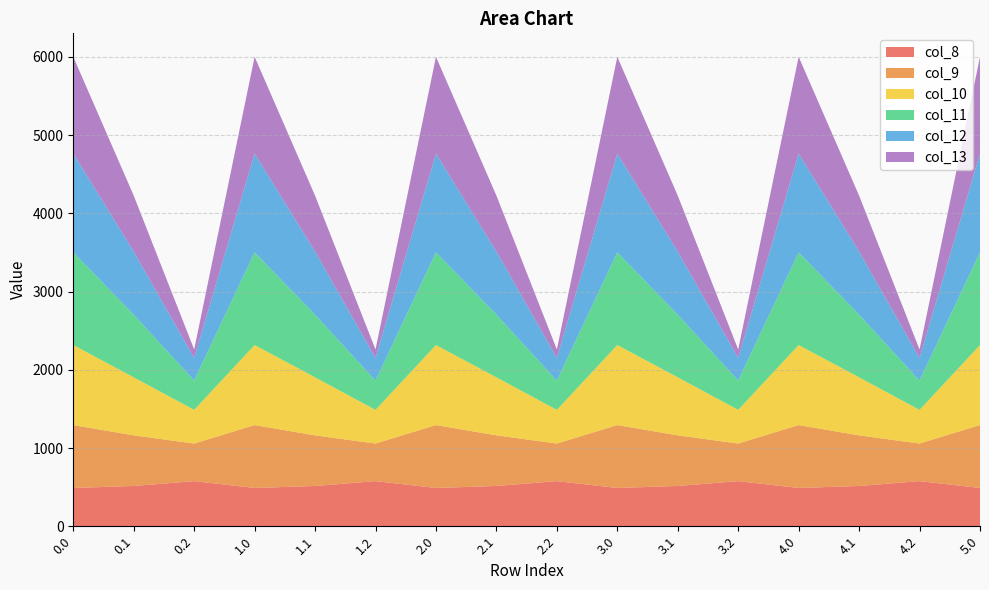

Reading left to right, transcribe all the data shown in this chart.

col_8: 0.0=489.3	0.1=514.8	0.2=576.6	1.0=489.3	1.1=514.8	1.2=576.6	2.0=489.3	2.1=514.8	2.2=576.6	3.0=489.3	3.1=514.8	3.2=576.6	4.0=489.3	4.1=514.8	4.2=576.6	5.0=489.3
col_9: 0.0=804.0	0.1=646.9	0.2=480.7	1.0=804.0	1.1=646.9	1.2=480.7	2.0=804.0	2.1=646.9	2.2=480.7	3.0=804.0	3.1=646.9	3.2=480.7	4.0=804.0	4.1=646.9	4.2=480.7	5.0=804.0
col_10: 0.0=1023.2	0.1=742.1	0.2=430.5	1.0=1023.2	1.1=742.1	1.2=430.5	2.0=1023.2	2.1=742.1	2.2=430.5	3.0=1023.2	3.1=742.1	3.2=430.5	4.0=1023.2	4.1=742.1	4.2=430.5	5.0=1023.2
col_11: 0.0=1185.2	0.1=800.2	0.2=374.4	1.0=1185.2	1.1=800.2	1.2=374.4	2.0=1185.2	2.1=800.2	2.2=374.4	3.0=1185.2	3.1=800.2	3.2=374.4	4.0=1185.2	4.1=800.2	4.2=374.4	5.0=1185.2
col_12: 0.0=1261.6	0.1=806.9	0.2=289.5	1.0=1261.6	1.1=806.9	1.2=289.5	2.0=1261.6	2.1=806.9	2.2=289.5	3.0=1261.6	3.1=806.9	3.2=289.5	4.0=1261.6	4.1=806.9	4.2=289.5	5.0=1261.6
col_13: 0.0=1237.4	0.1=715.3	0.2=107.8	1.0=1237.4	1.1=715.3	1.2=107.8	2.0=1237.4	2.1=715.3	2.2=107.8	3.0=1237.4	3.1=715.3	3.2=107.8	4.0=1237.4	4.1=715.3	4.2=107.8	5.0=1237.4